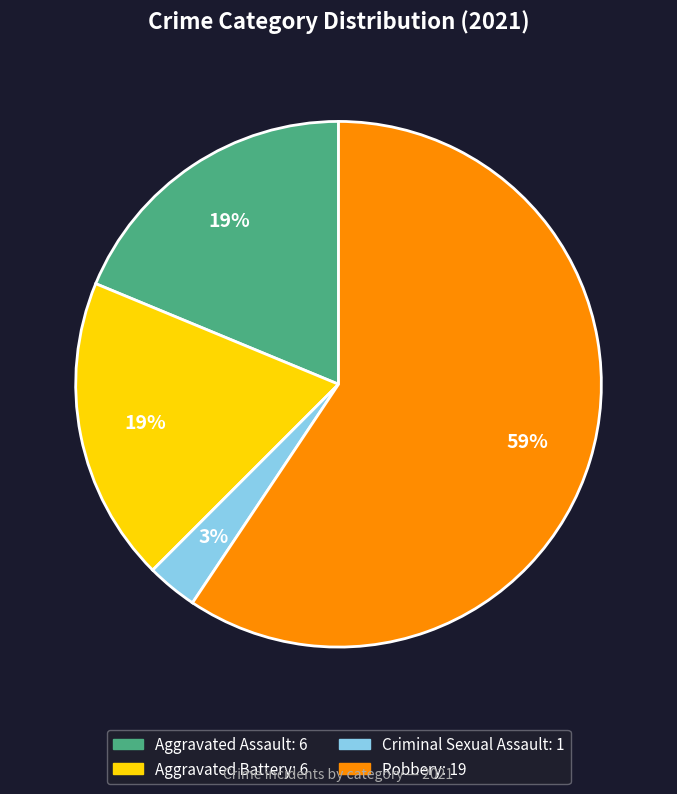

Which has a higher value, Criminal Sexual Assault or Aggravated Assault?

Aggravated Assault